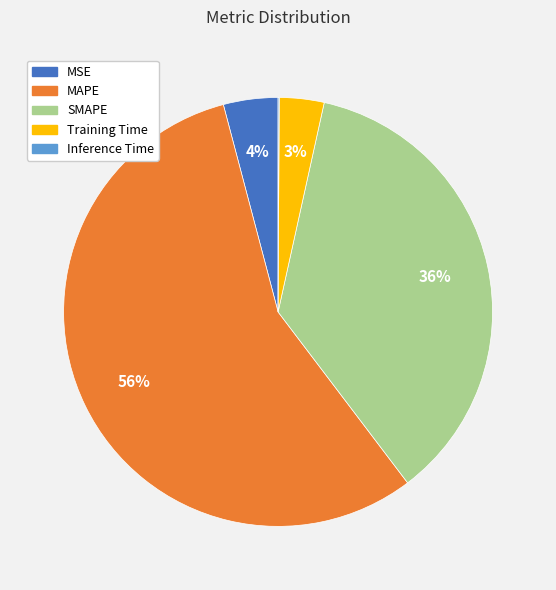

To the nearest percent, what percentage of the pie is SMAPE?

36%